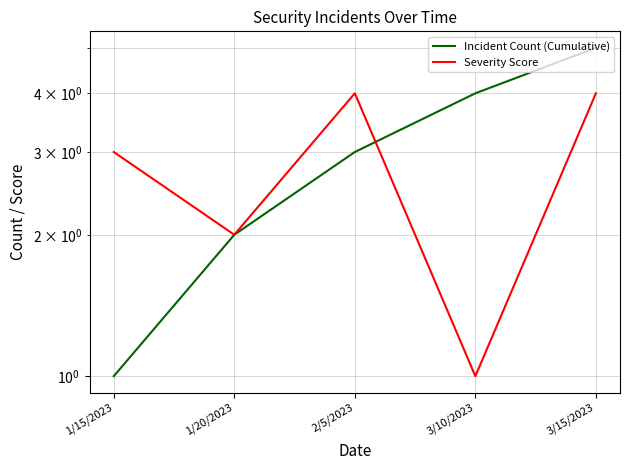

How many times do Severity Score and Incident Count (Cumulative) cross each other?

1